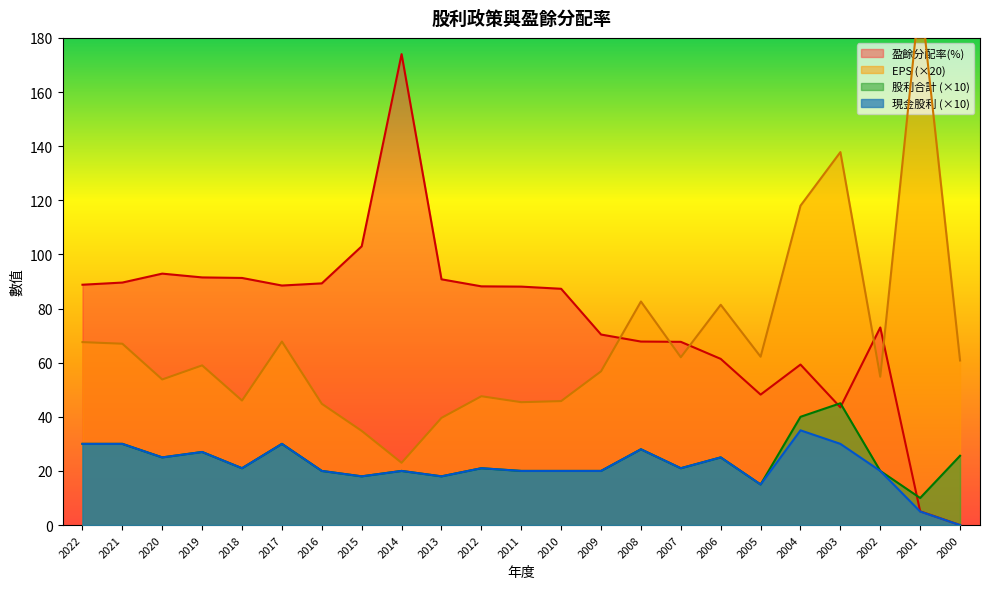

The 股利合計 series shows 20.0 at 2010. True or false?

True